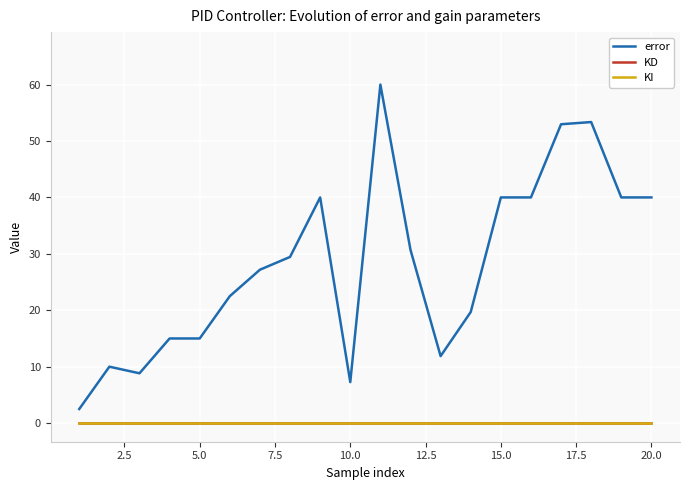

True or false: error and KD intersect in this chart.

False